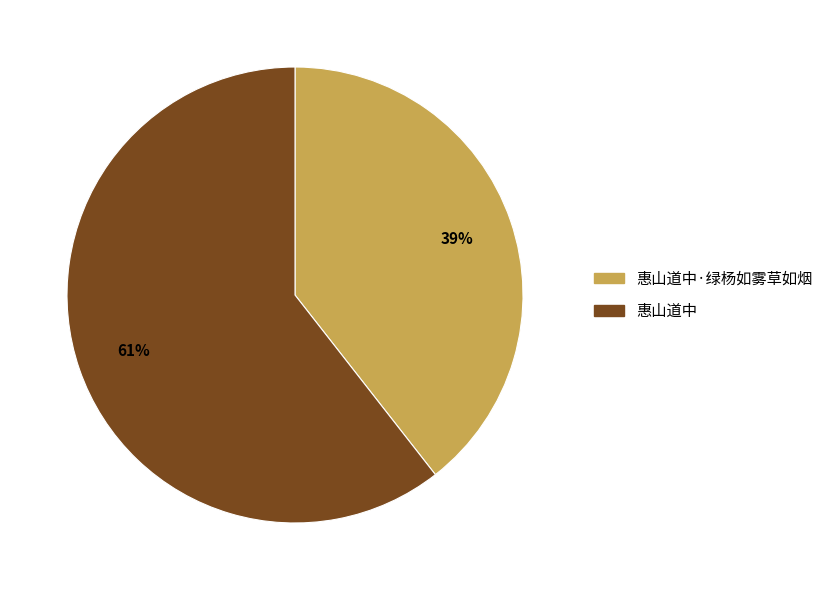

To the nearest percent, what is the average slice percentage?

50%